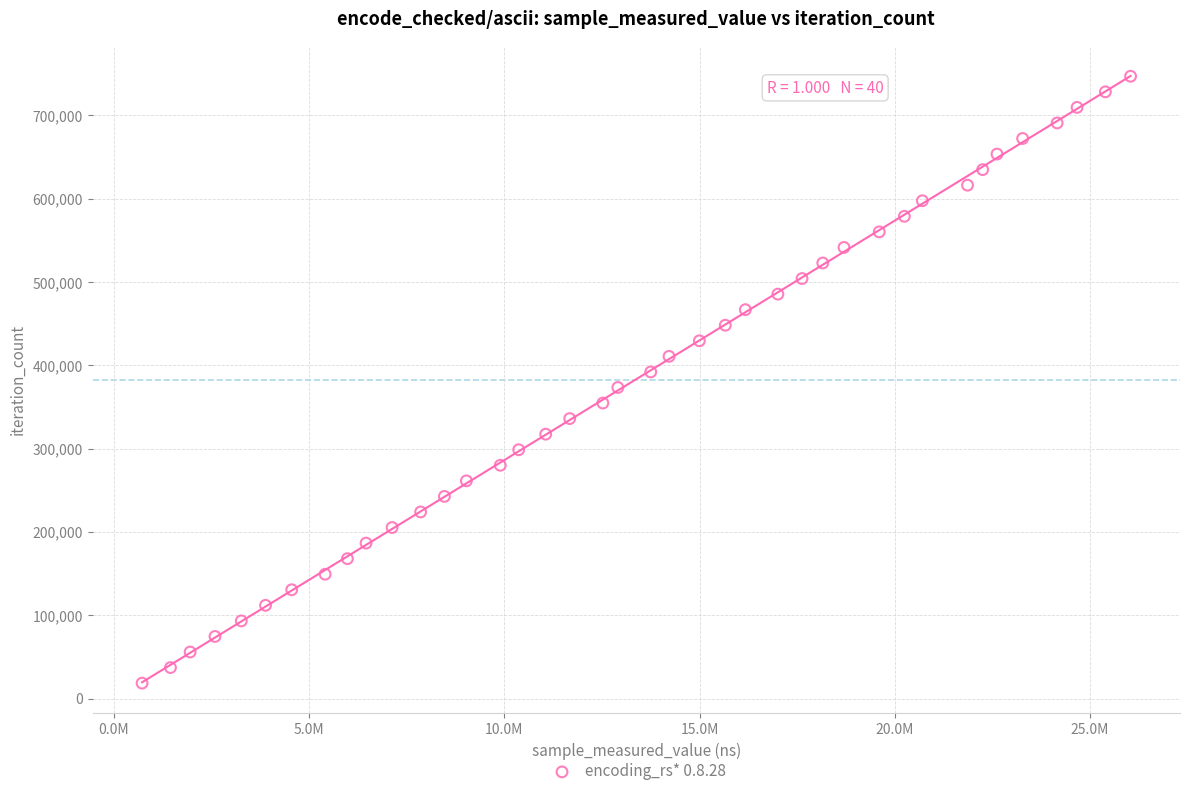

What is the range of Y values (max minus min)?

728364